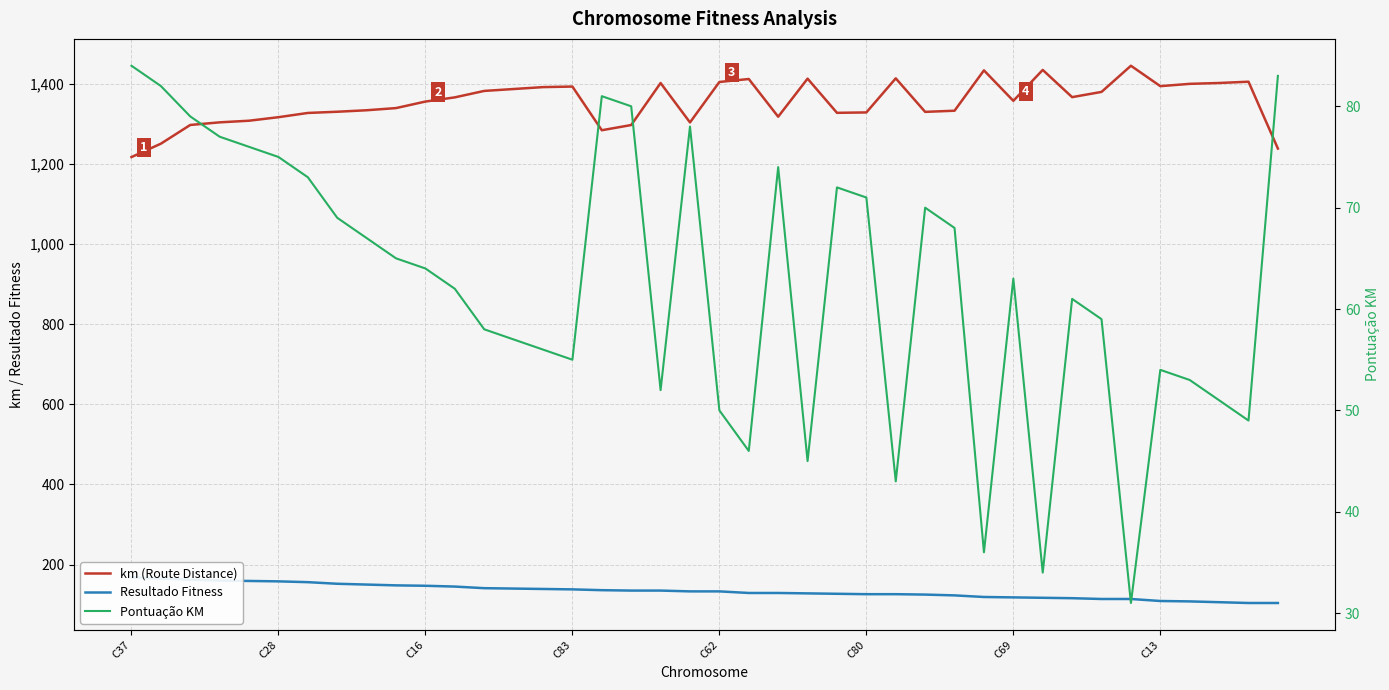

Which has a higher value, 27 or 31?

31